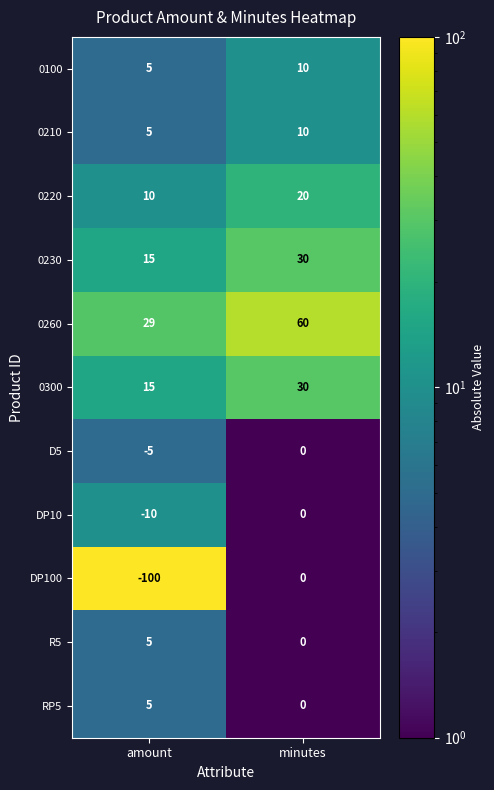

List the labels in order of R5 value, largest first.

amount, minutes